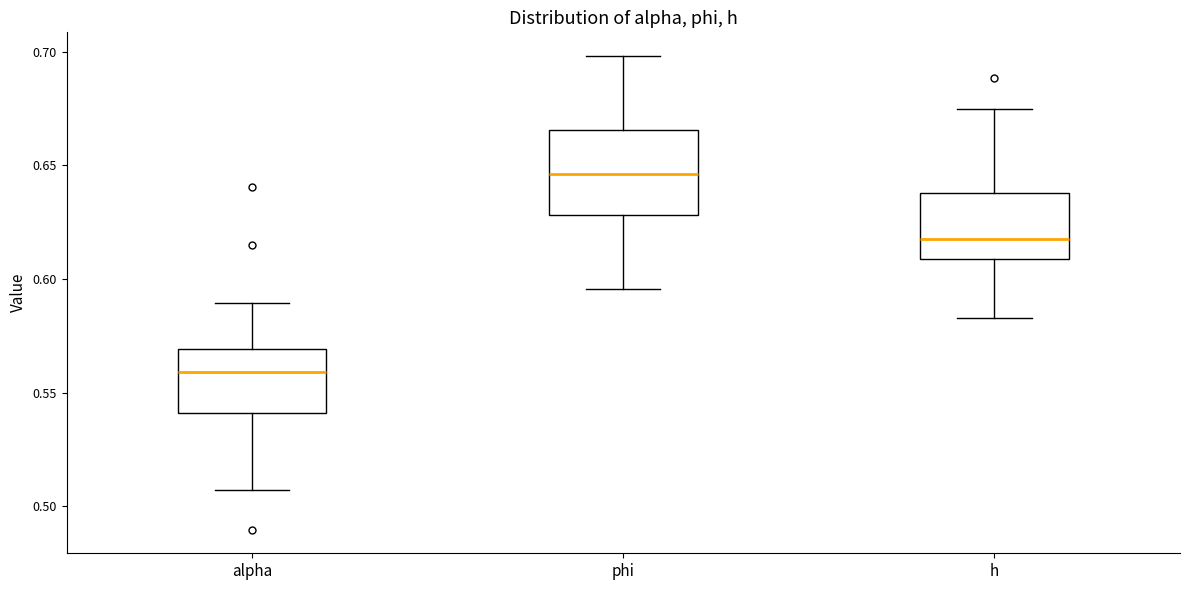

Where is the upper edge of the box for alpha on the y-axis? The values are not printed on the chart, so give them approximately, as read against the axis.

0.570